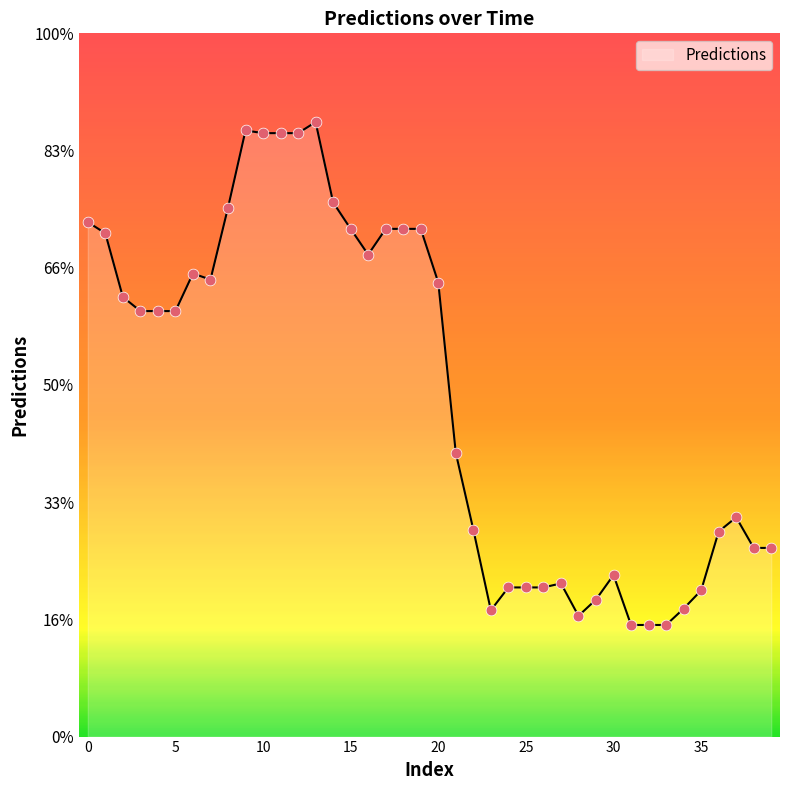

Is this an area chart (filled region under the line)?

Yes